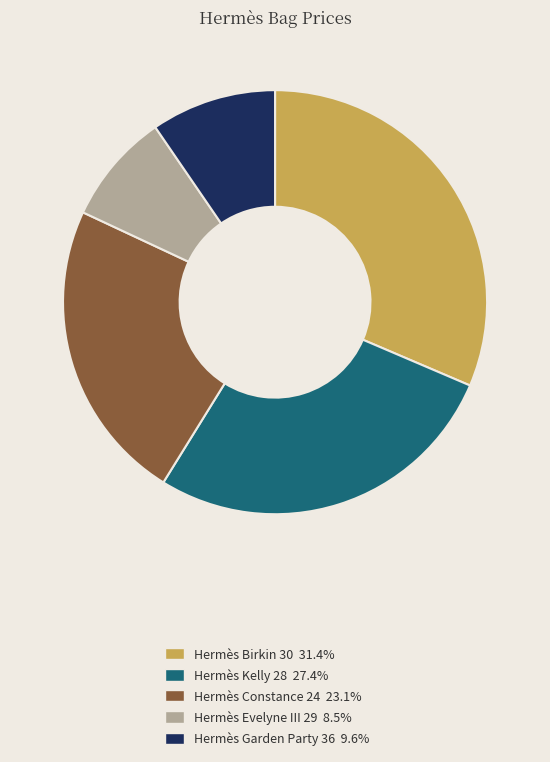

What is the smallest slice in the pie chart?

Hermès Evelyne III 29